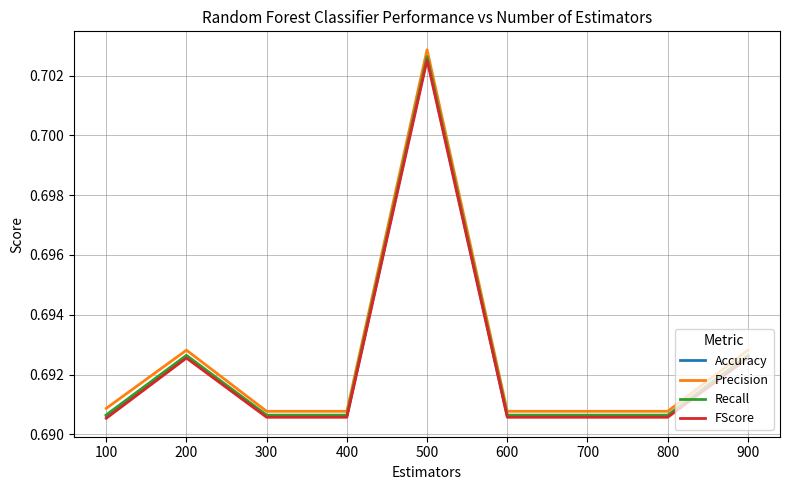

True or false: Accuracy has a value of 1.0 at 700.

False